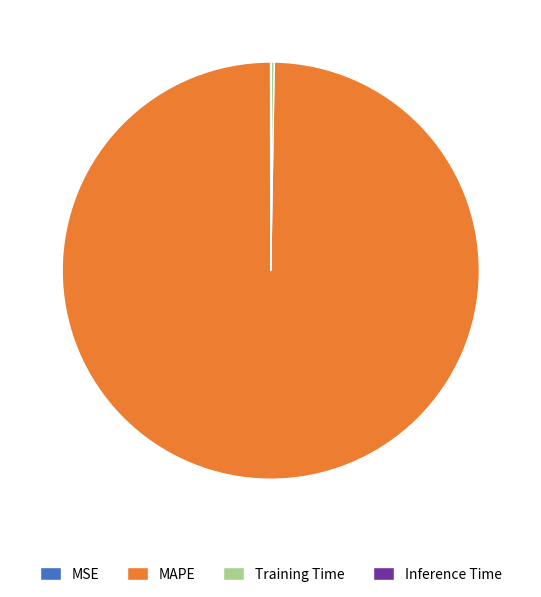

Which category has the biggest portion of the pie?

MAPE